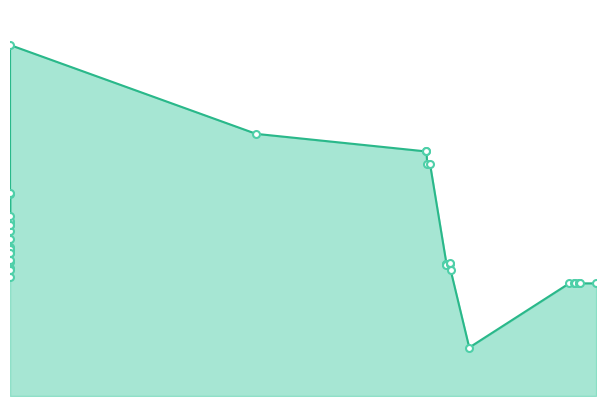

List the labels in order of value, smallest first.

2020-10-28, 2021-03-22, 2021-03-29, 2021-03-31, 2021-04-06, 2021-04-05, 2021-04-05, 2021-04-30, 2019-01-01, 2020-10-01, 2019-01-01, 2019-01-01, 2020-09-25, 2020-09-25, 2020-09-25, 2020-09-30, 2020-09-30, 2019-01-01, 2019-01-01, 2019-01-01, 2019-01-01, 2019-01-01, 2019-01-01, 2019-01-01, 2019-01-01, 2019-01-01, 2019-01-01, 2019-01-01, 2019-01-01, 2019-01-01, 2019-01-01, 2019-01-01, 2019-01-01, 2019-01-01, 2020-08-28, 2020-09-01, 2020-08-27, 2020-08-27, 2019-12-24, 2019-01-01